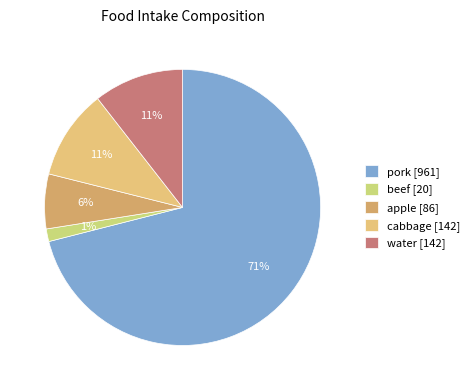

Count the number of slices in the pie.

5